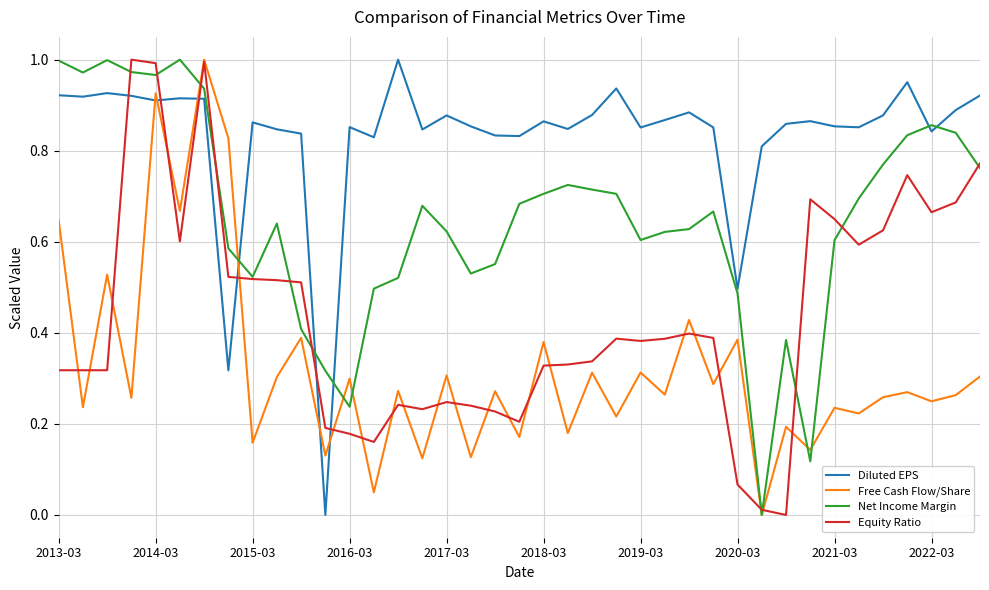

After their last crossing, which series has the higher values: Equity Ratio or Diluted EPS?

Diluted EPS